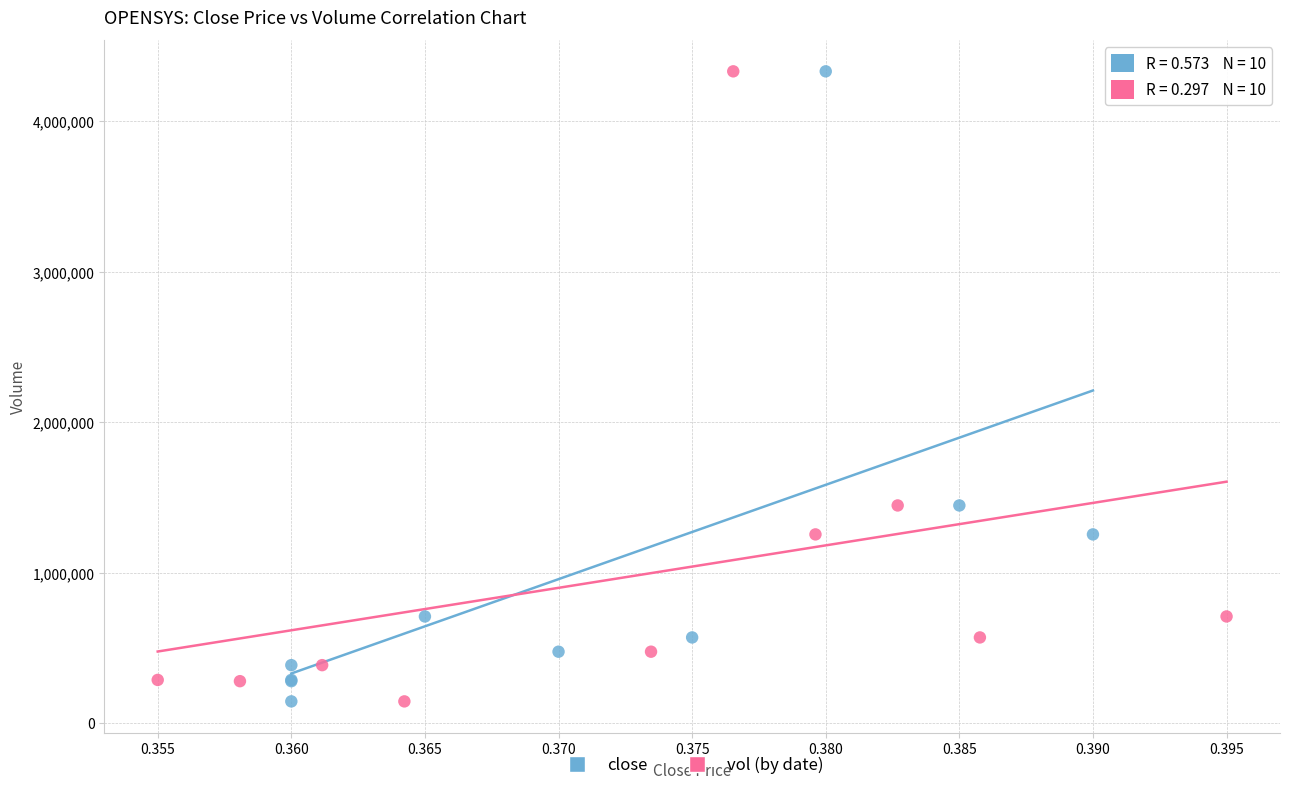

What are all the series names shown in the legend?

close, vol (by date)